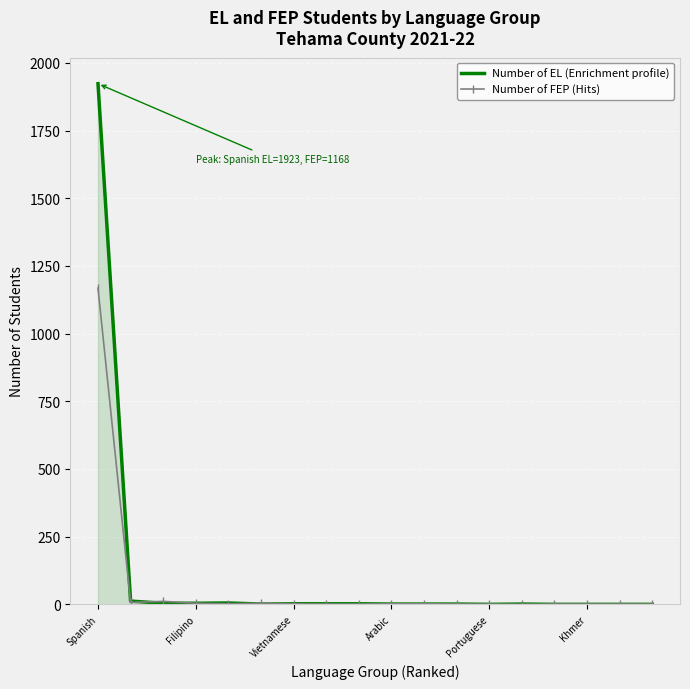

What is the highest value of the Number of FEP (Hits) series?

1168